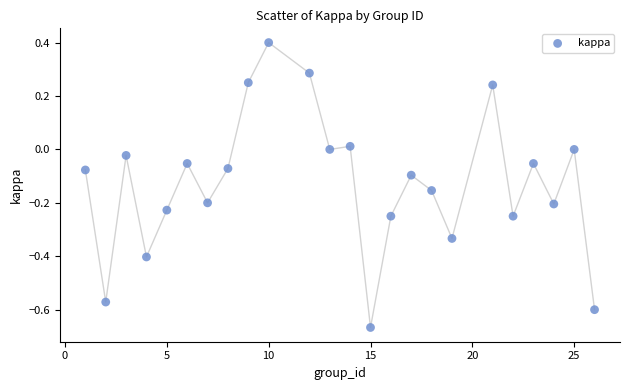

What is the range of X values (max minus min)?

25.0